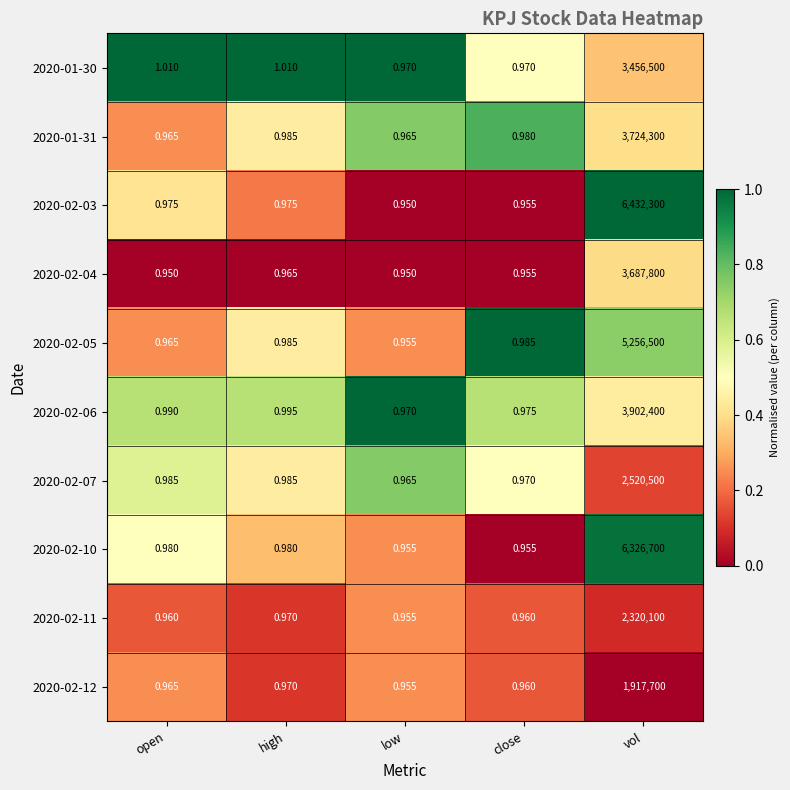

Is the value of 2020-02-10 at open greater than the value of 2020-02-04 at high?

Yes